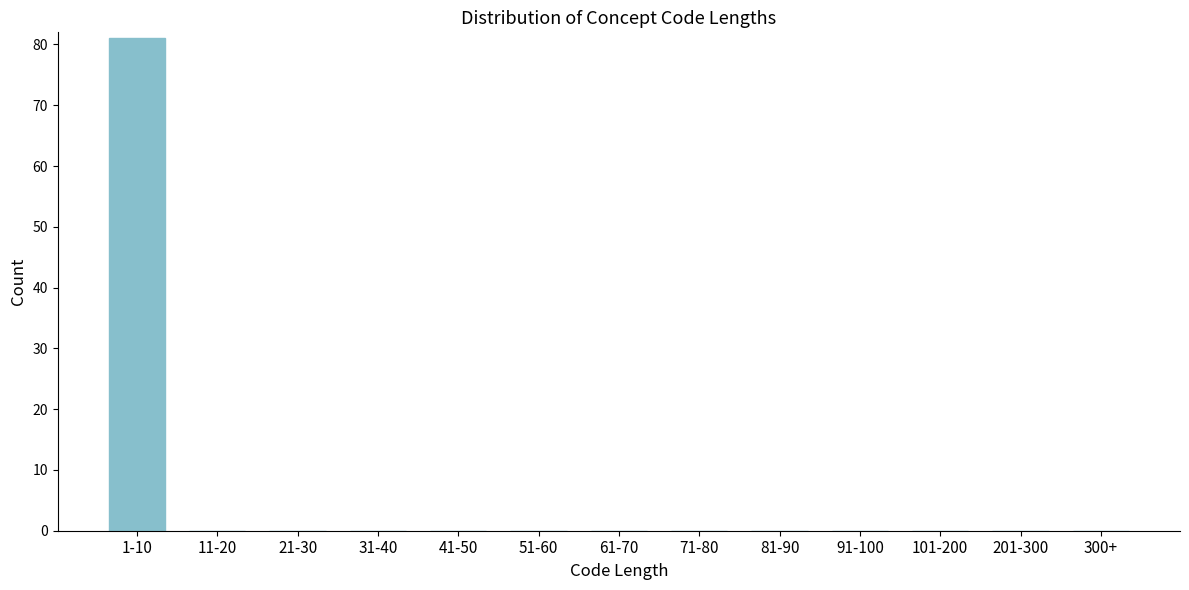

Reading left to right, extract all data points from this chart.

1-10=81	11-20=0	21-30=0	31-40=0	41-50=0	51-60=0	61-70=0	71-80=0	81-90=0	91-100=0	101-200=0	201-300=0	300+=0